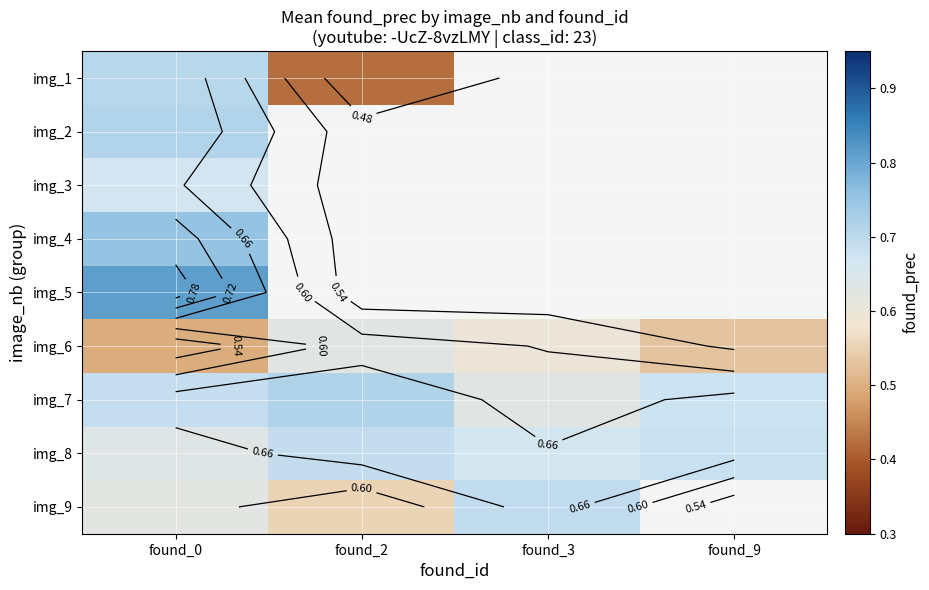

Count the number of categories in the chart.

4